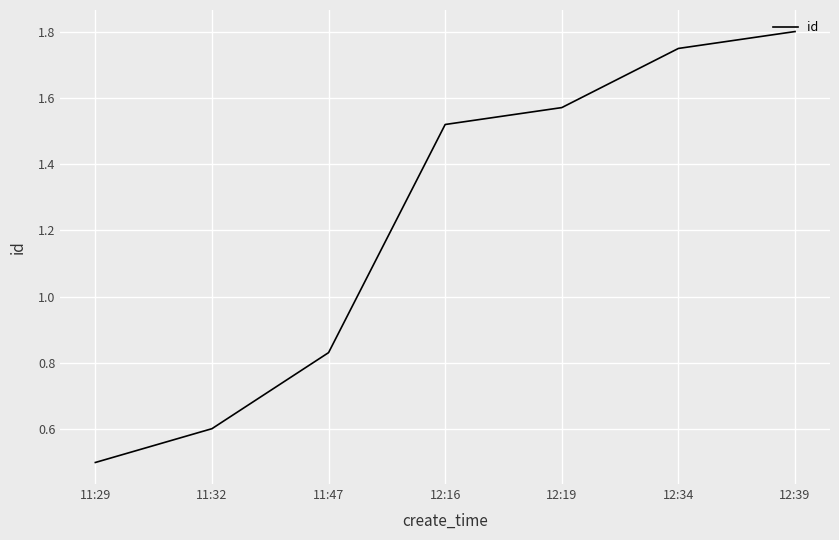

The chart shows a value of 0.6 at 11:32. True or false?

True